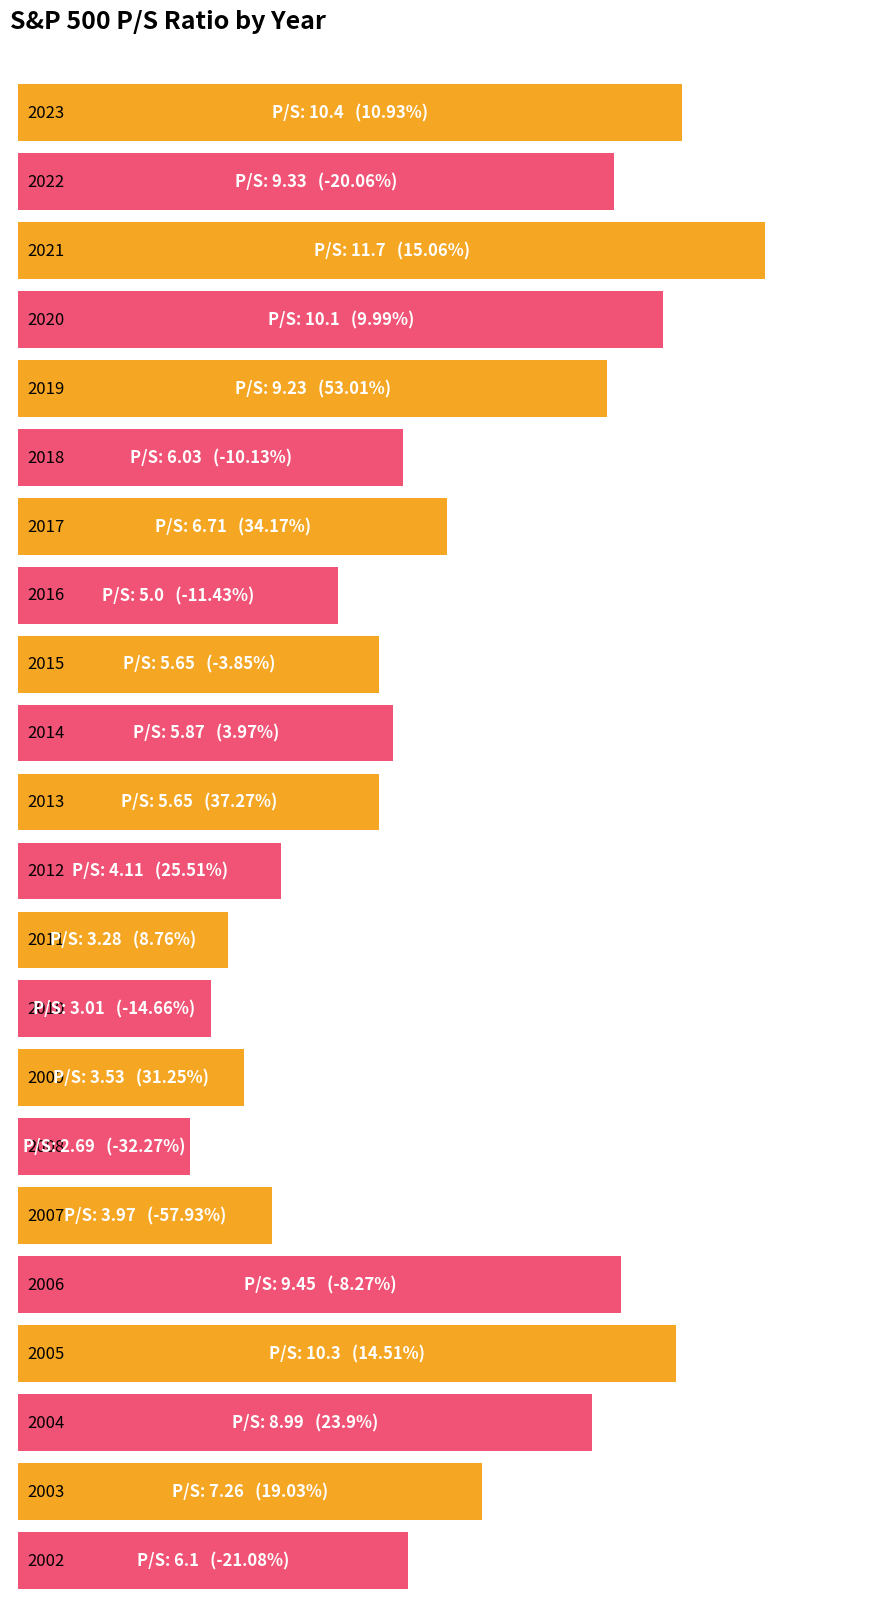

List the labels in order of value, largest first.

2021, 2023, 2005, 2020, 2006, 2022, 2019, 2004, 2003, 2017, 2002, 2018, 2014, 2015, 2013, 2016, 2012, 2007, 2009, 2011, 2010, 2008